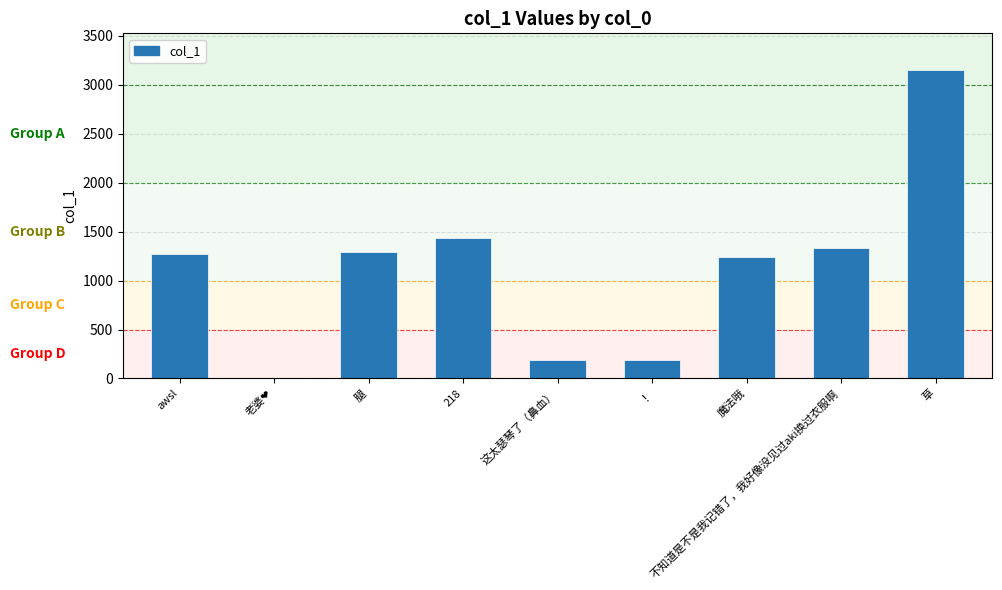

What is the greatest value displayed?

3147.6